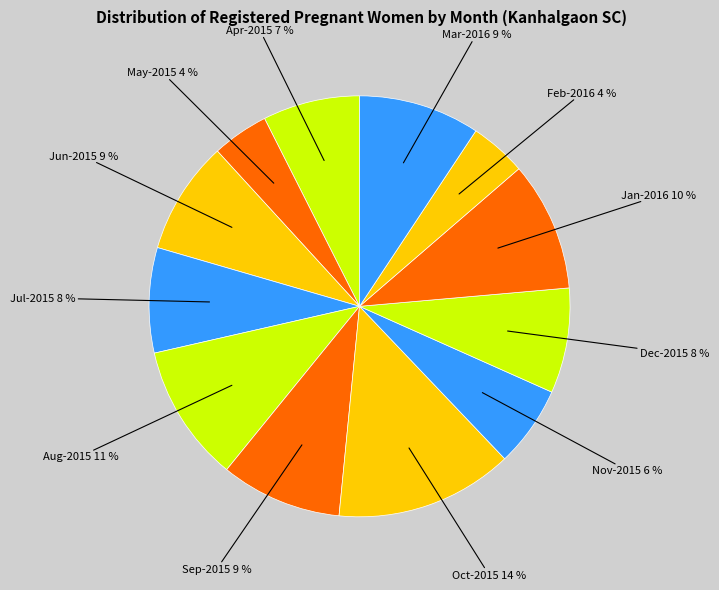

Count the number of slices in the pie.

12